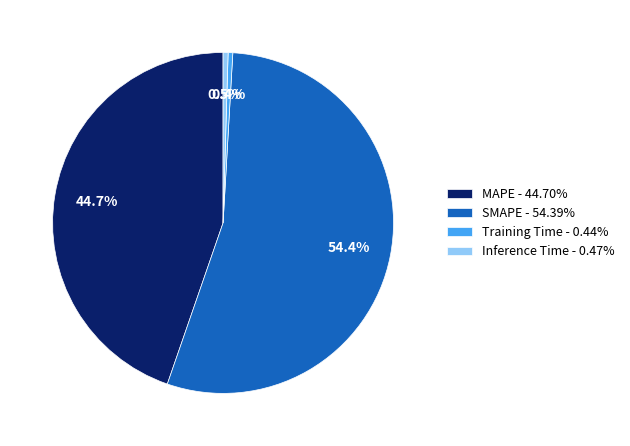

Is there any slice that represents more than half of the pie?

Yes